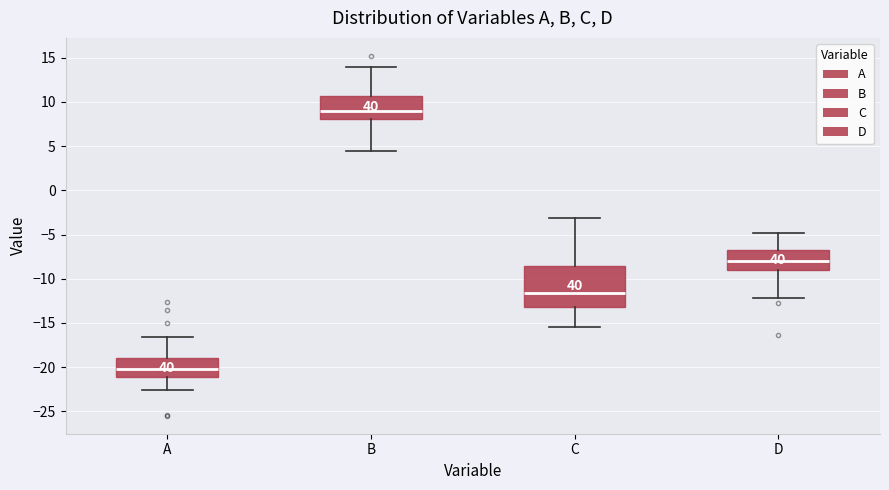

Reading left to right, transcribe this box plot: for each box, give where its median line is, the range the box spans, and where its two whiskers end, as read against the y-axis. The values are not printed on the chart, so give them approximately, as read against the axis.

A: median -20.0, box -21.0 to -19.0, whiskers -22.5 to -16.5
B: median 9.0, box 8.0 to 10.5, whiskers 4.5 to 14.0
C: median -11.5, box -13.0 to -8.5, whiskers -15.5 to -3.0
D: median -8.0, box -9.0 to -7.0, whiskers -12.0 to -5.0